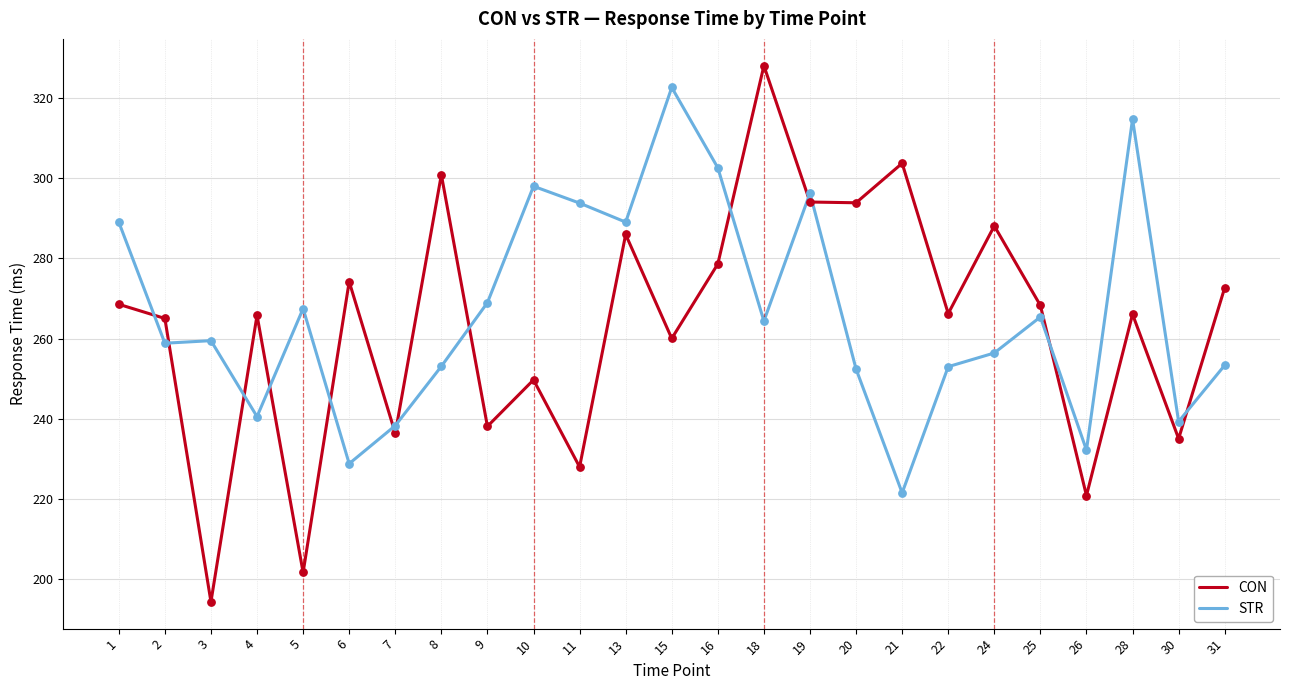

Between 5 and 22, which series saw the biggest shift?

CON